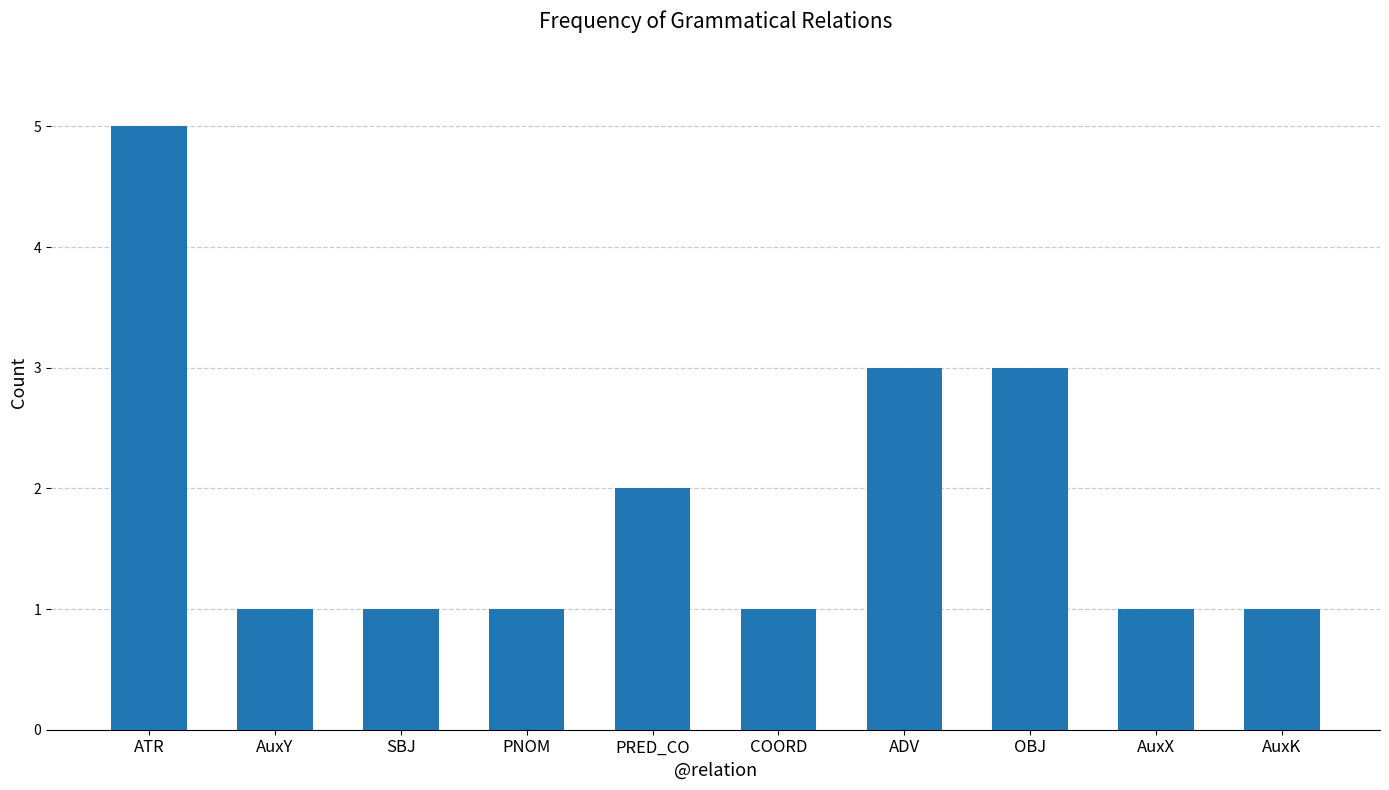

What position from the left is COORD?

6